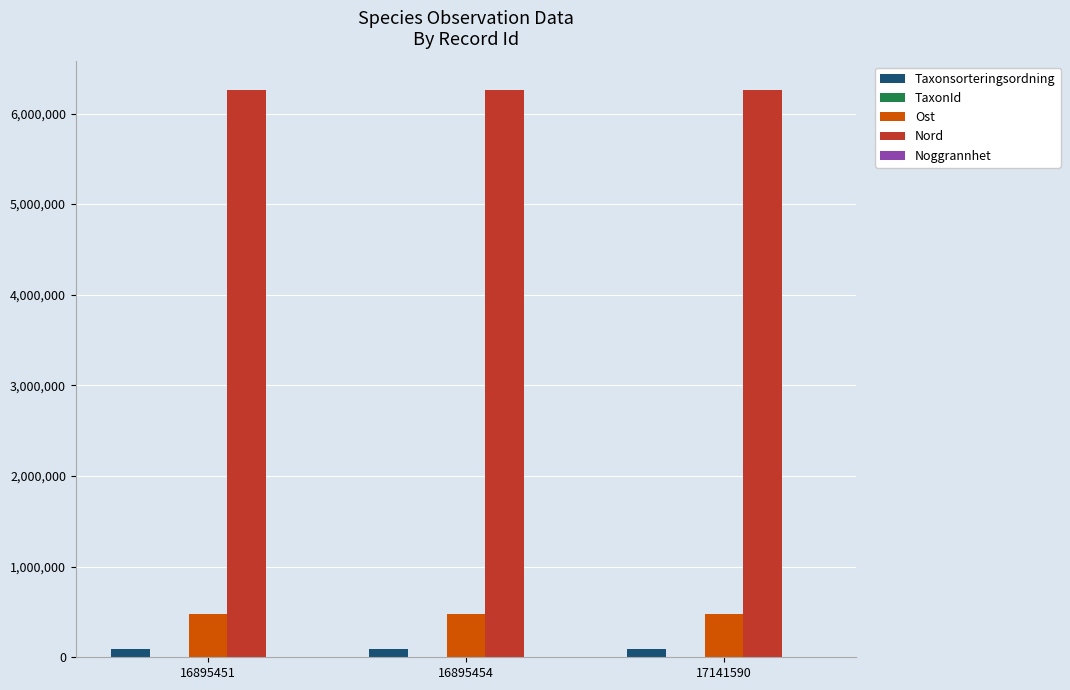

Is the value of Nord at 17141590 greater than the value of Ost at 16895451?

Yes